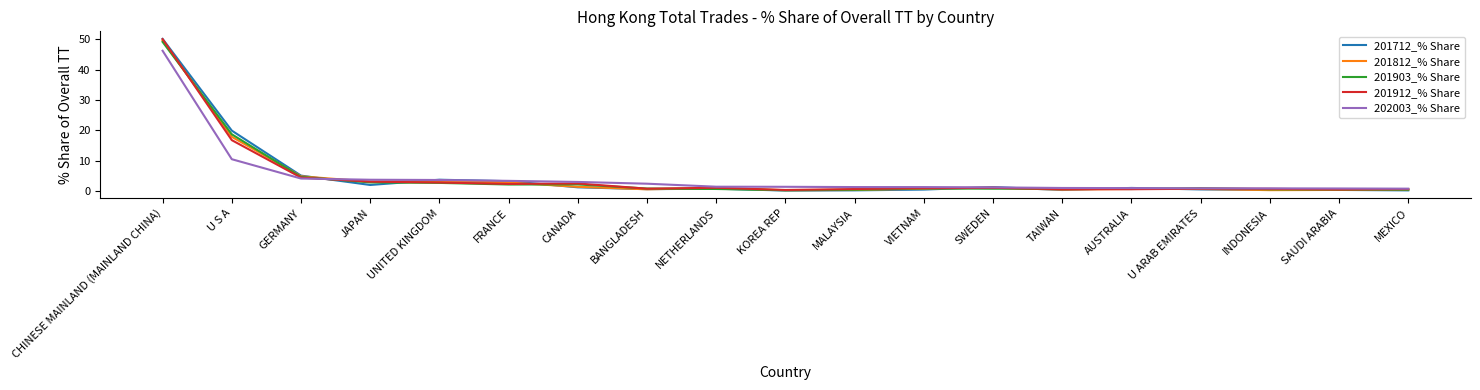

The 201903_% Share series shows 2.9 at JAPAN. True or false?

True